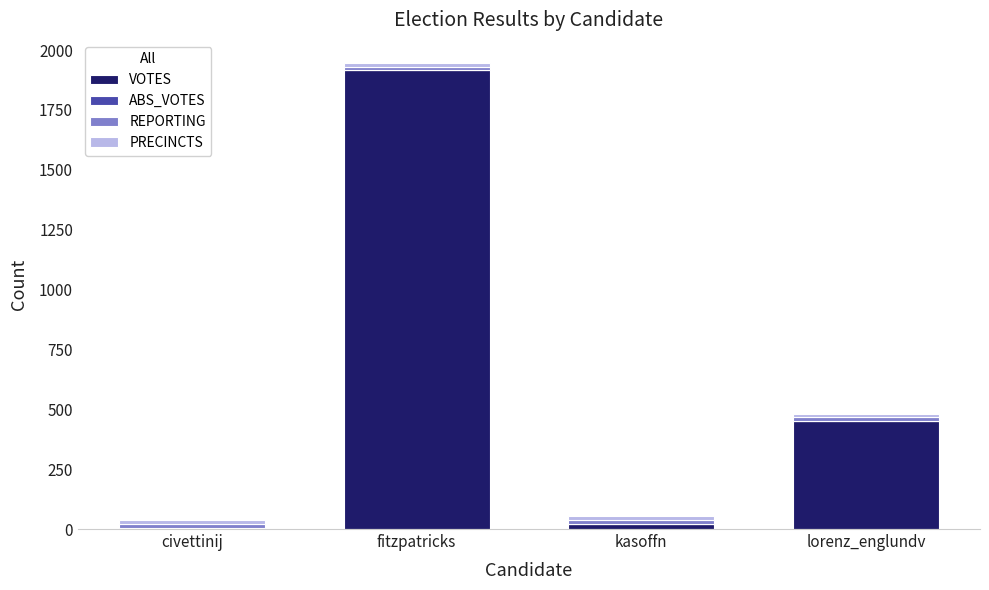

What is the maximum value for VOTES?

1915